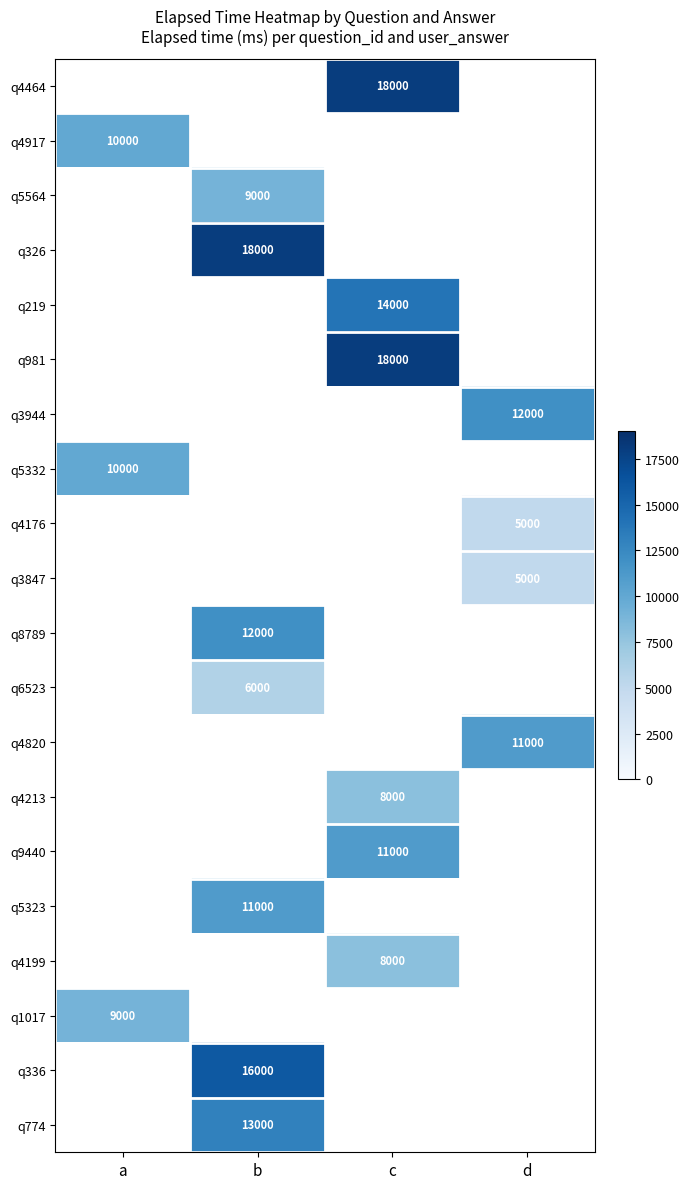

How many distinct data groups are displayed?

20